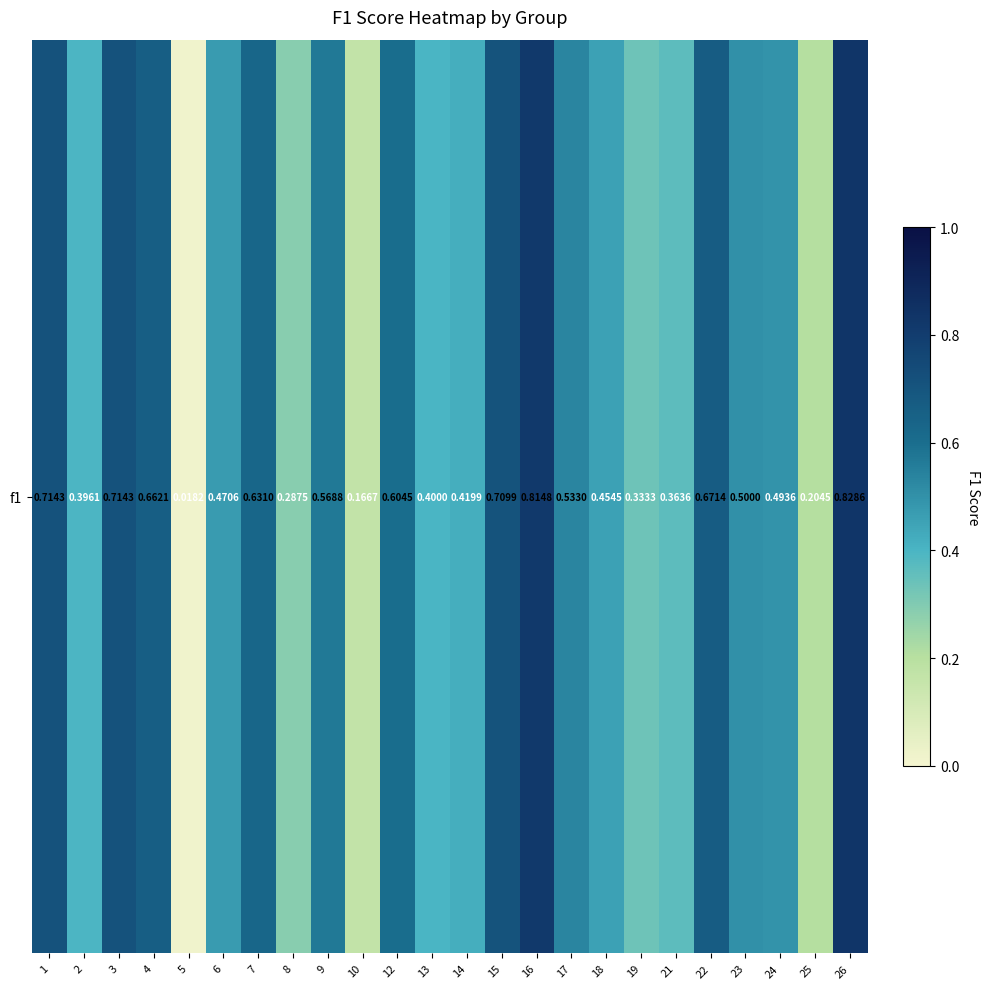

Read the value at 15.

0.7